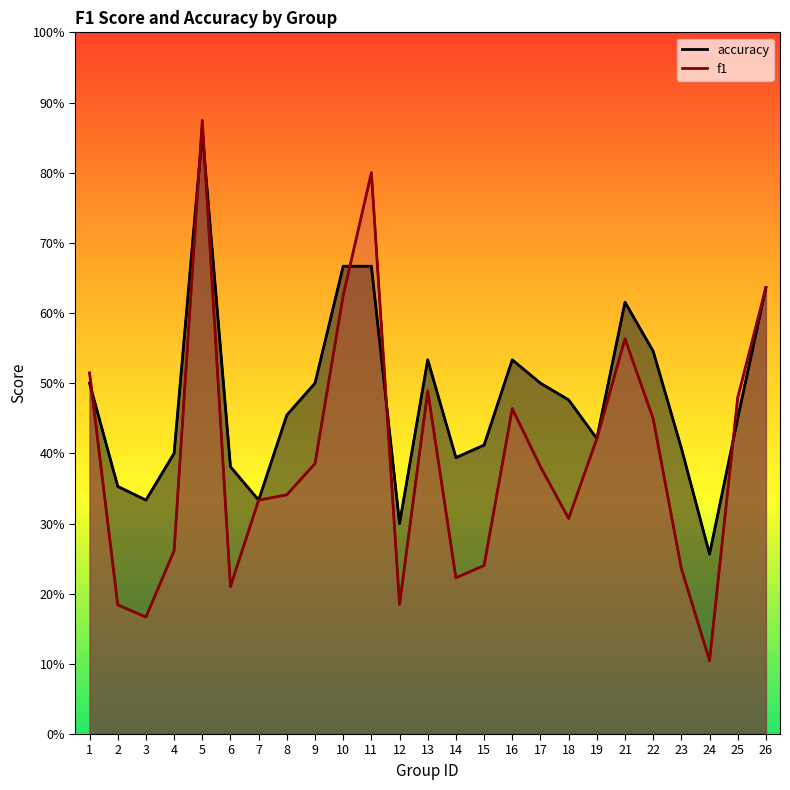

How many times do f1 (line) and accuracy (line) cross each other?

6